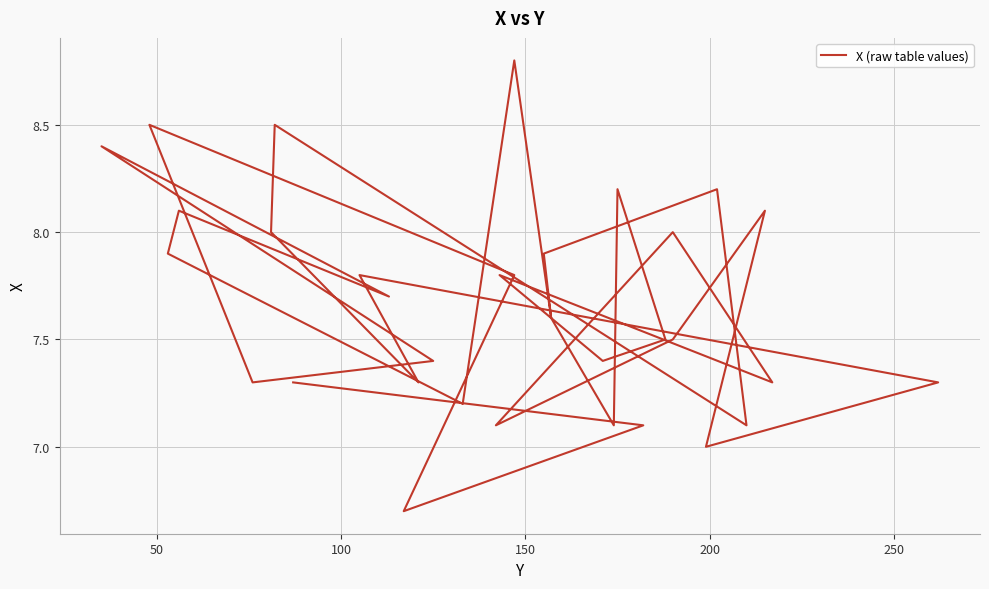

What is the value of the 33rd point from the left?

7.1